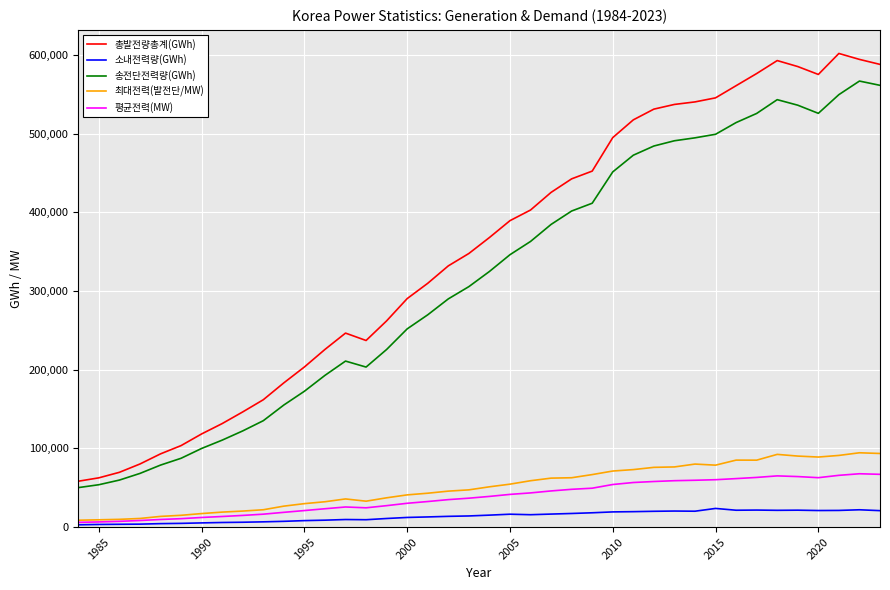

Which series has the largest range (max minus min)?

총발전량총계(GWh)